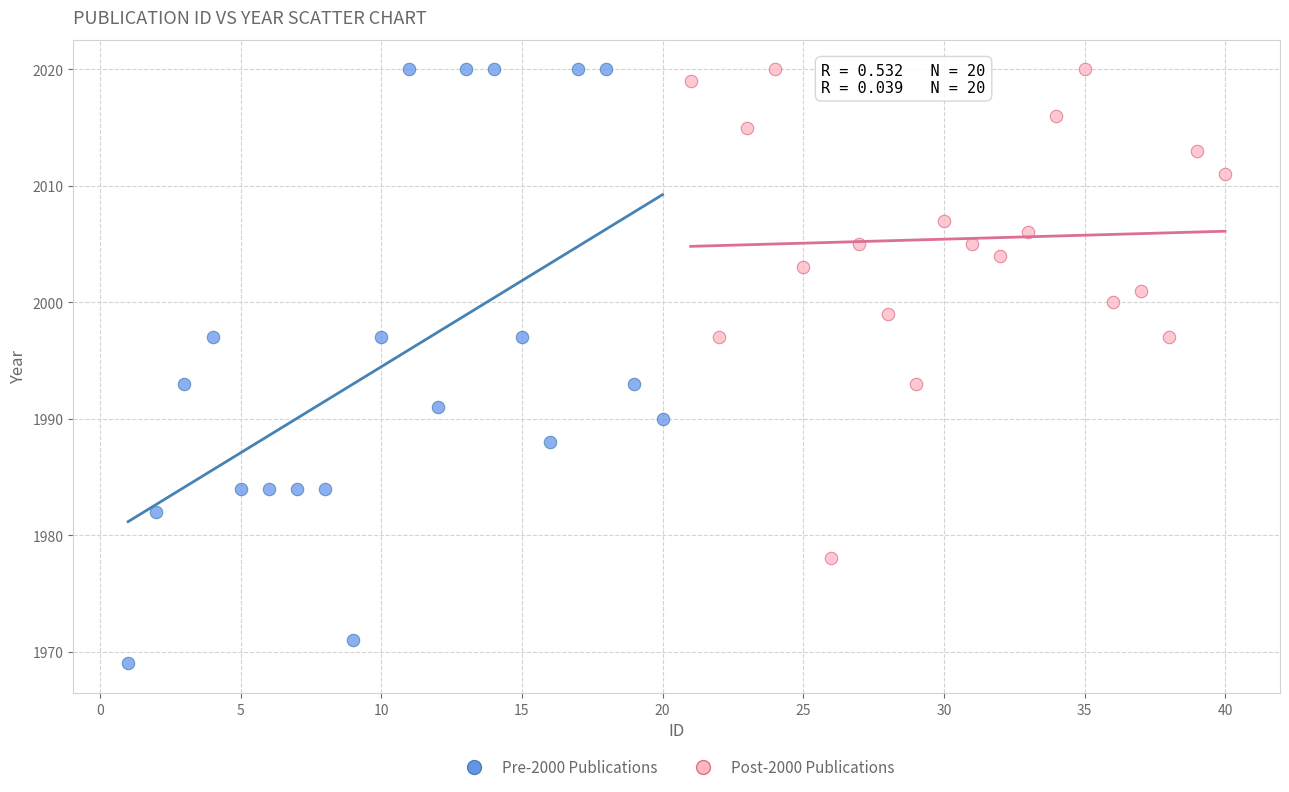

Which series contains the lowest Y value?

Pre-2000 Publications